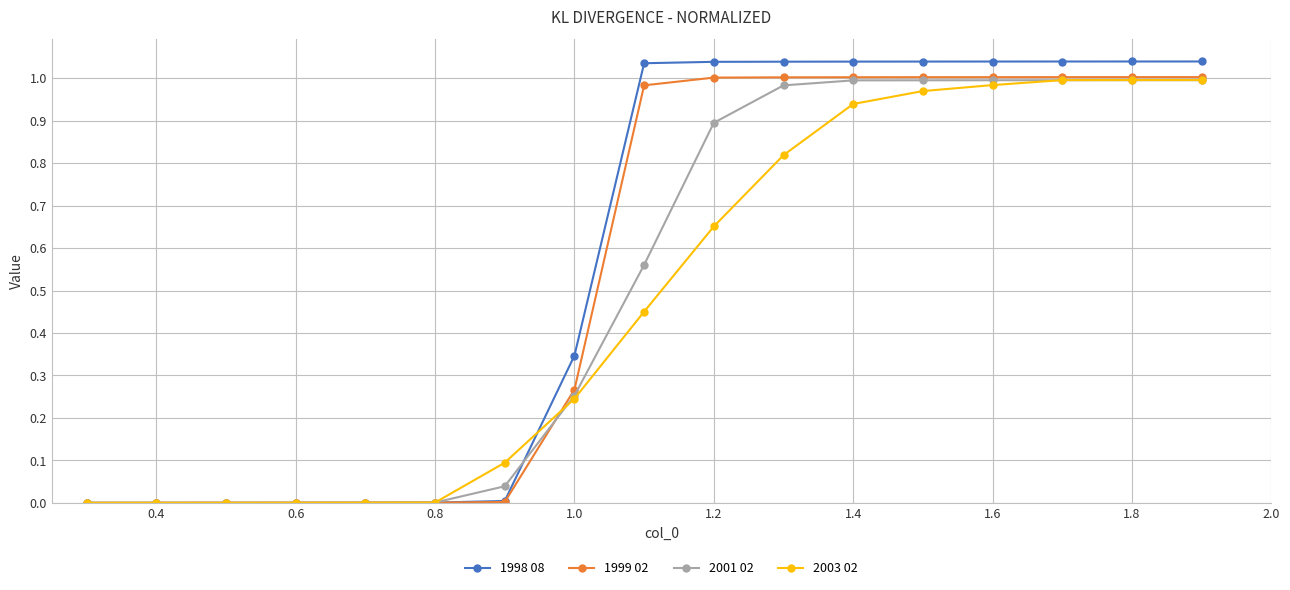

Which series has the widest spread of values?

1998 08